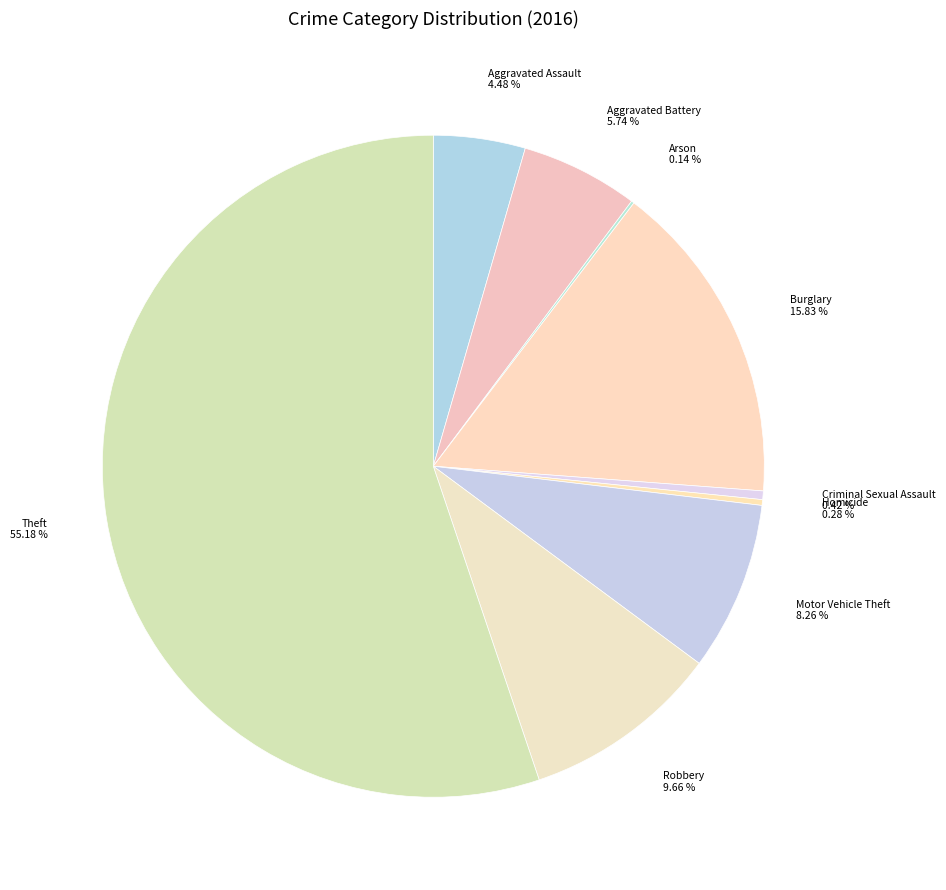

Which slice represents more than half of the pie?

Theft